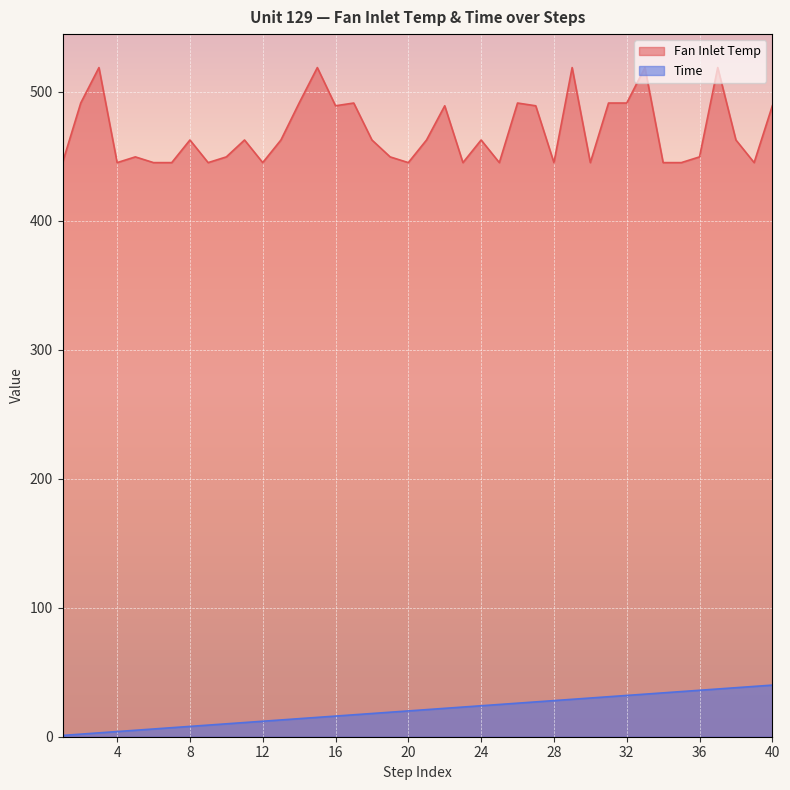

Reading left to right, extract all data points from this chart.

Fan Inlet Temp: 445.0	491.2	518.7	445.0	449.4	445.0	445.0	462.5	445.0	449.4	462.5	445.0	462.5	491.2	518.7	489.1	491.2	462.5	449.4	445.0	462.5	489.1	445.0	462.5	445.0	491.2	489.1	445.0	518.7	445.0	491.2	491.2	518.7	445.0	445.0	449.4	518.7	462.5	445.0	489.1
Time: 1.0	2.0	3.0	4.0	5.0	6.0	7.0	8.0	9.0	10.0	11.0	12.0	13.0	14.0	15.0	16.0	17.0	18.0	19.0	20.0	21.0	22.0	23.0	24.0	25.0	26.0	27.0	28.0	29.0	30.0	31.0	32.0	33.0	34.0	35.0	36.0	37.0	38.0	39.0	40.0